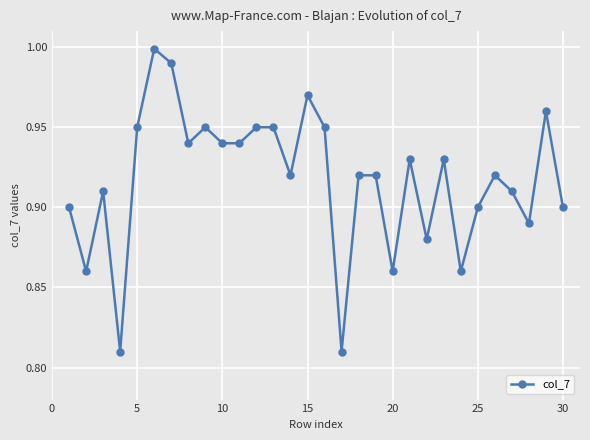

True or false: there are more than 2 points higher than both neighbors.

True